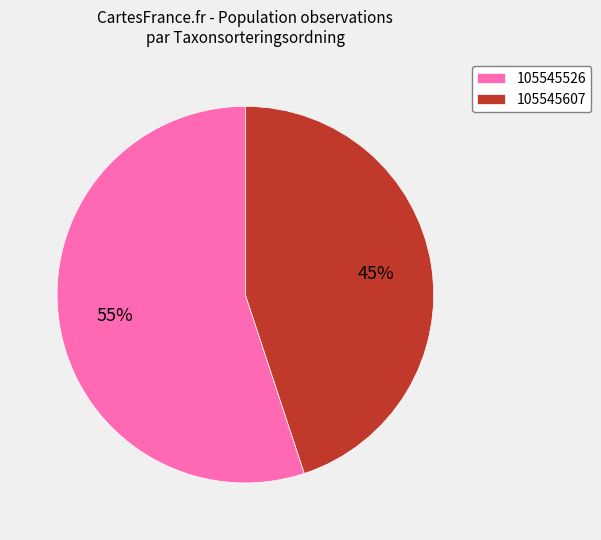

Does any single category account for the majority?

Yes